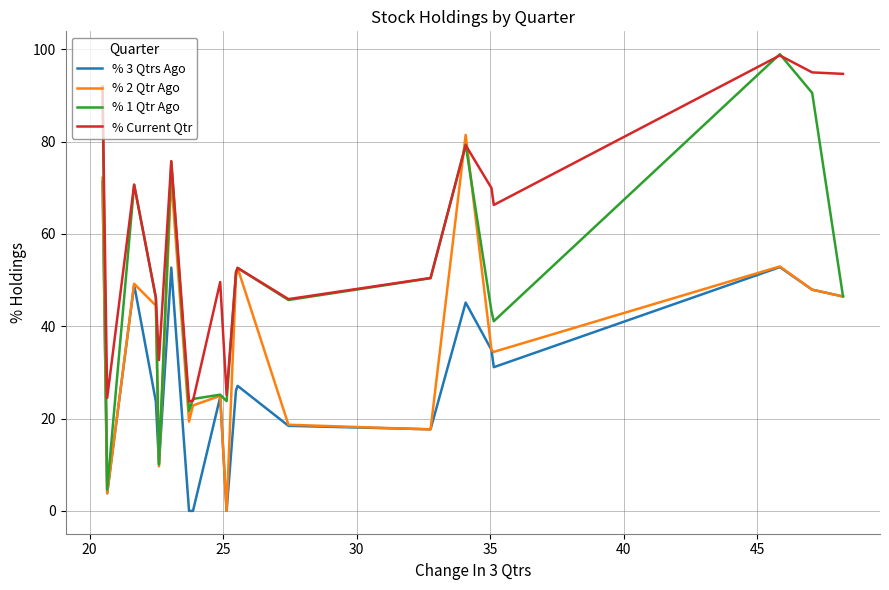

Which series has the largest range (max minus min)?

% 1 Qtr Ago